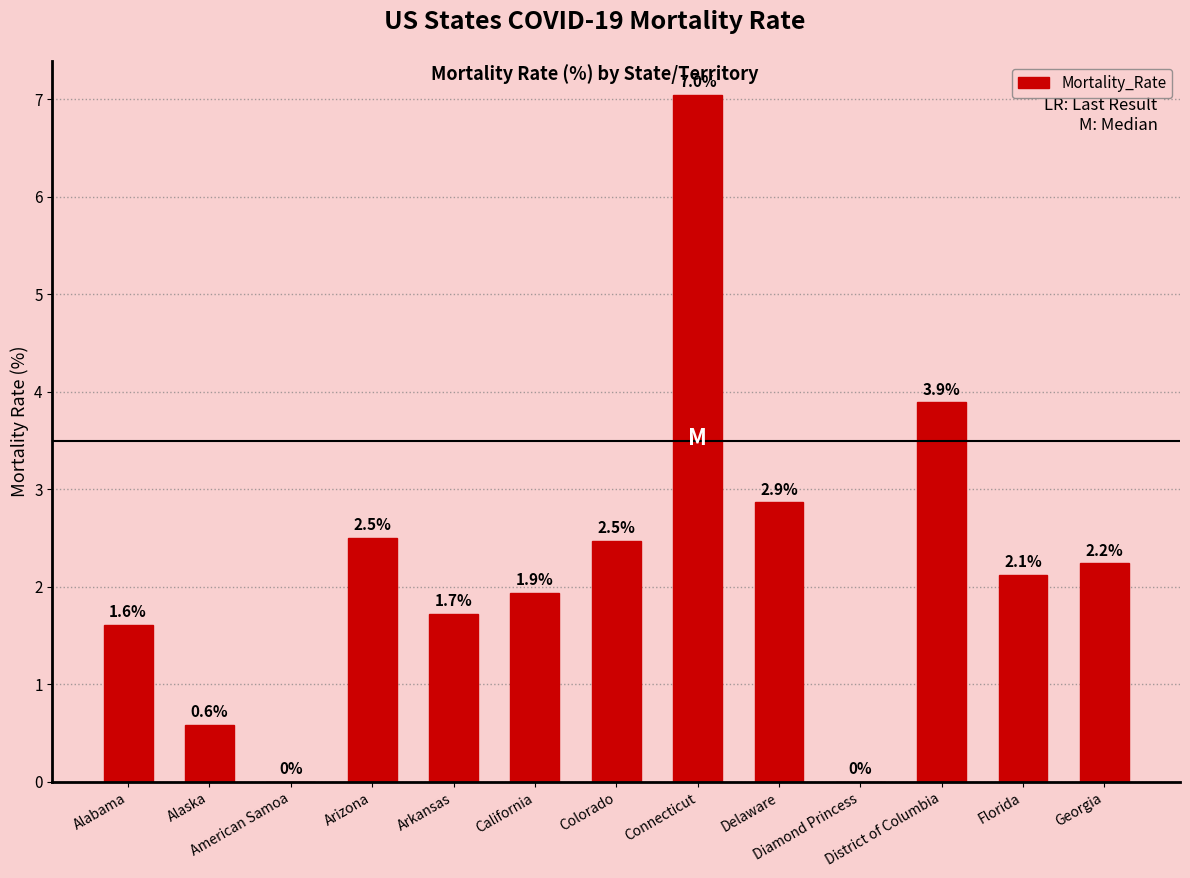

True or false: the data shows 3.9 at District of Columbia.

True